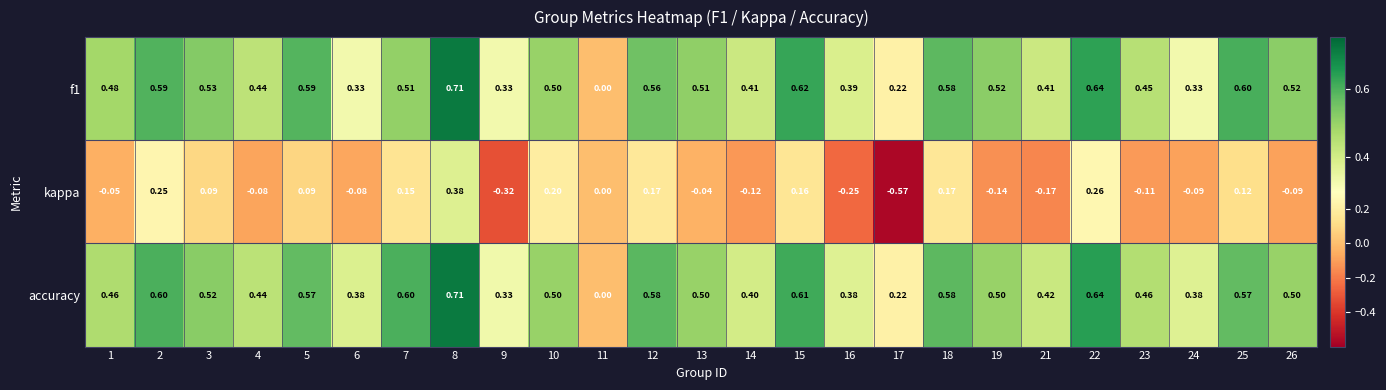

Which series has the widest spread of values?

kappa